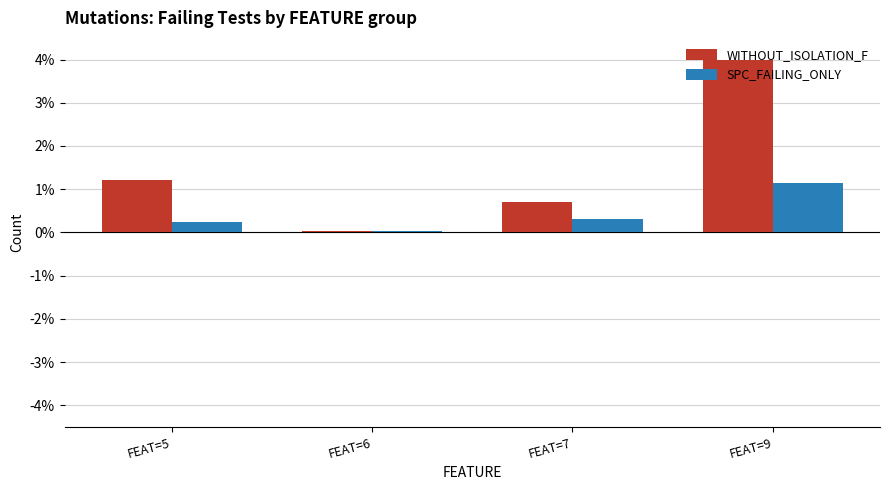

What is the total value across all series at FEAT=5?

1.5